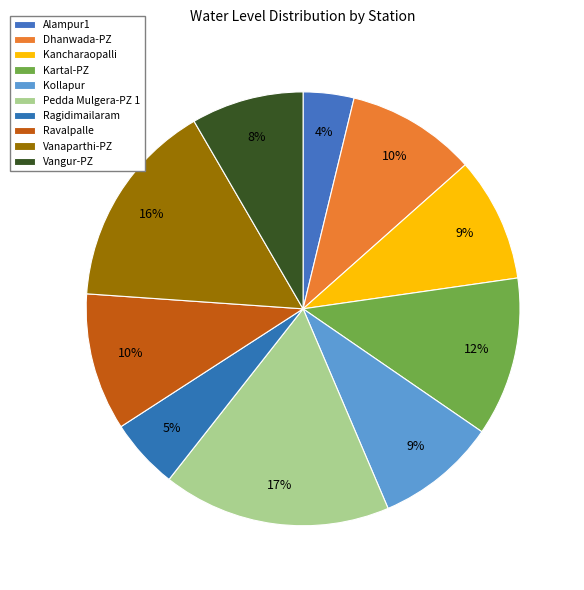

Does any single category account for the majority?

No